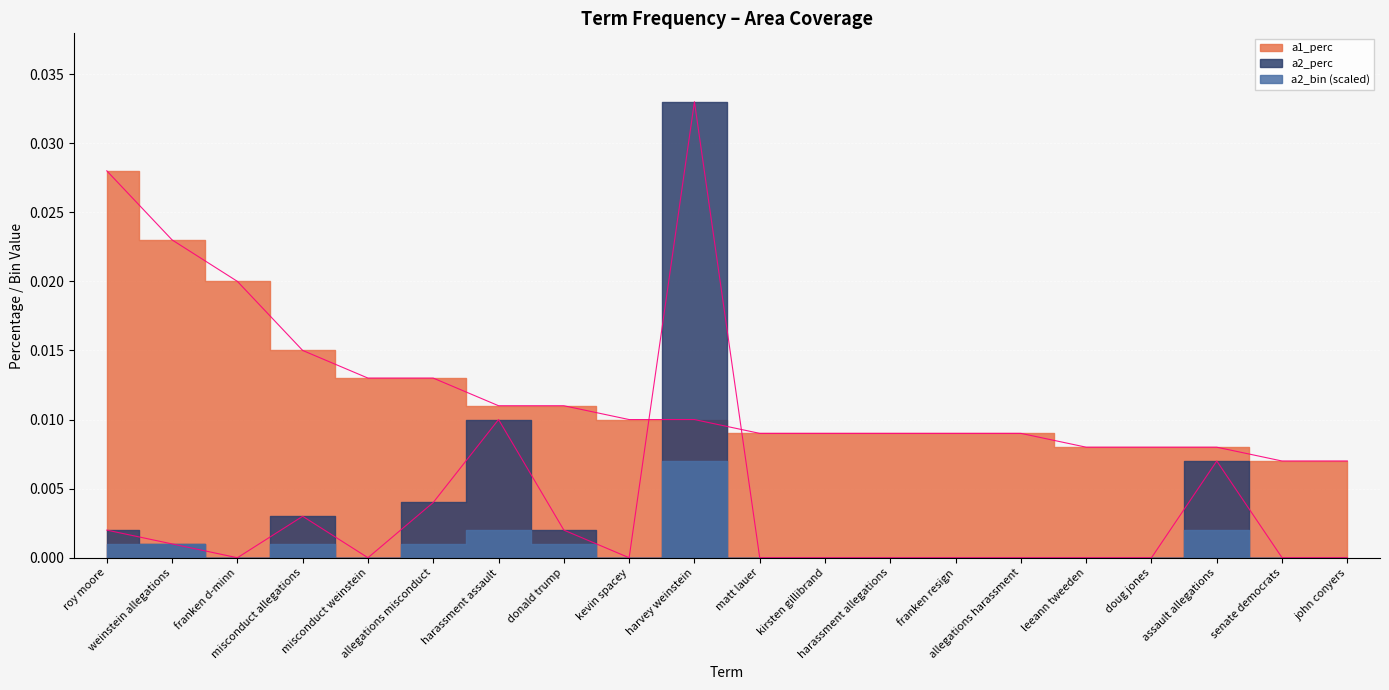

Which series has the largest total across all categories?

a1_perc